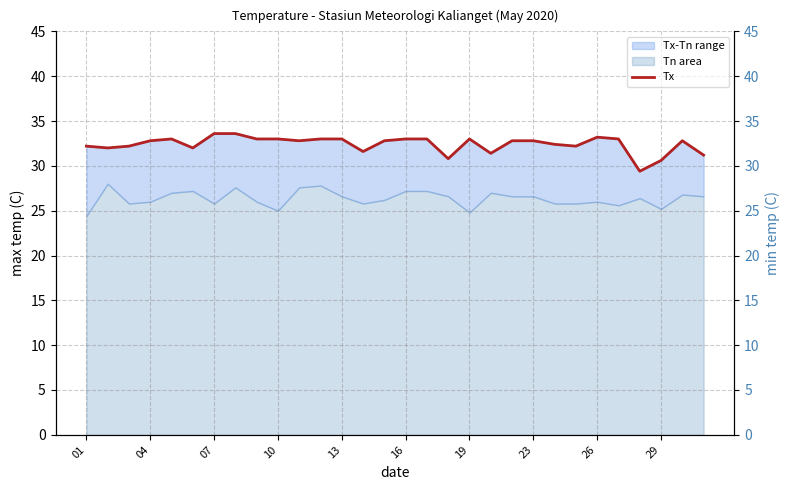

True or false: Tn and Tx intersect in this chart.

False